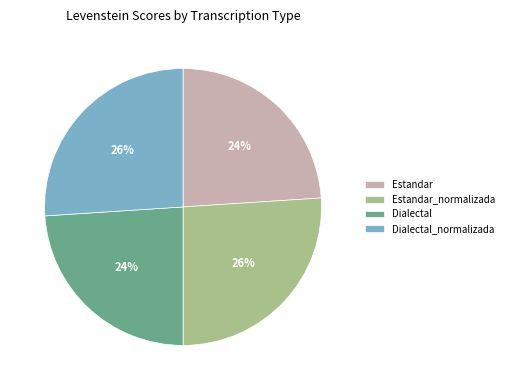

Combined, do Dialectal_normalizada and Estandar_normalizada account for over 50%?

Yes